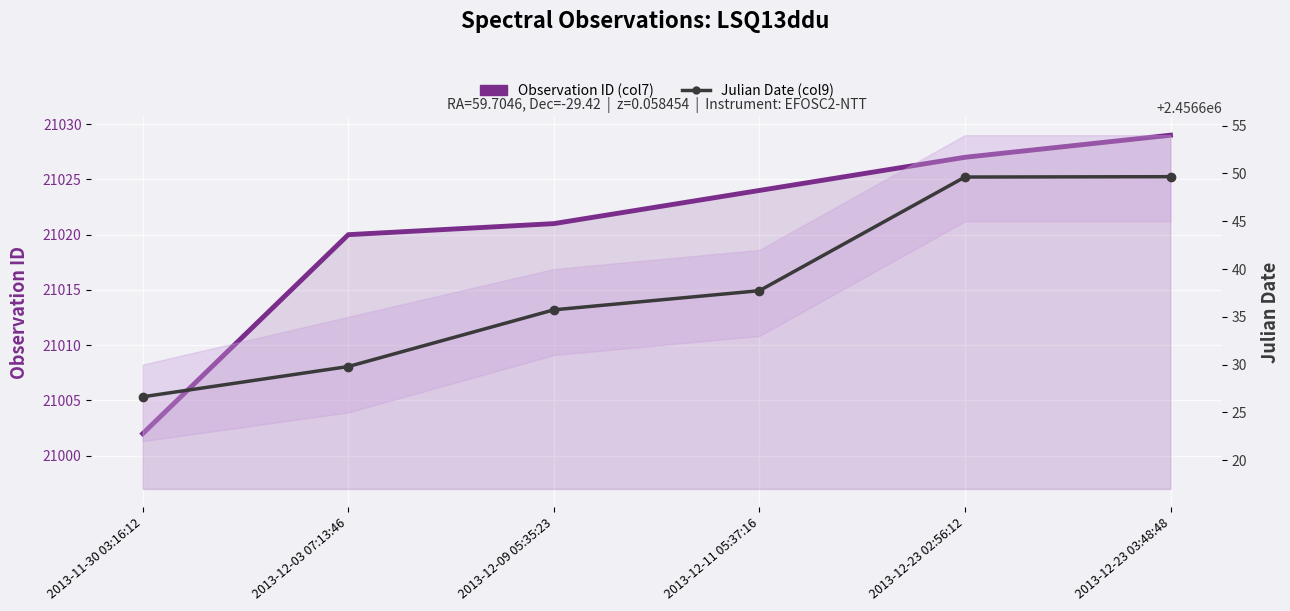

At how many categories does at least one series exceed 1473681?

6